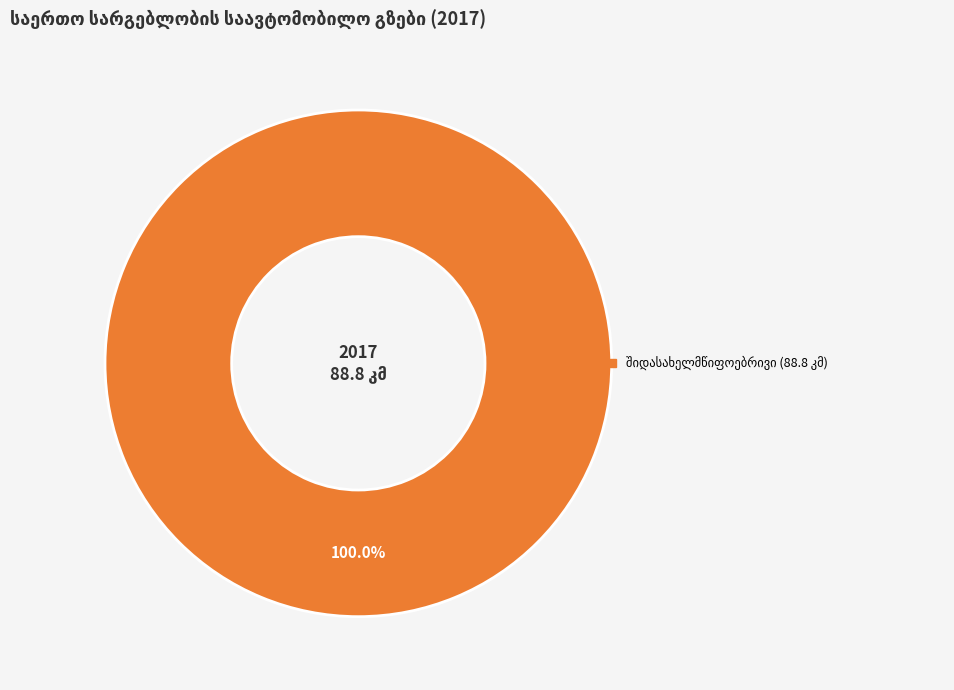

Is there any slice that represents more than half of the pie?

Yes